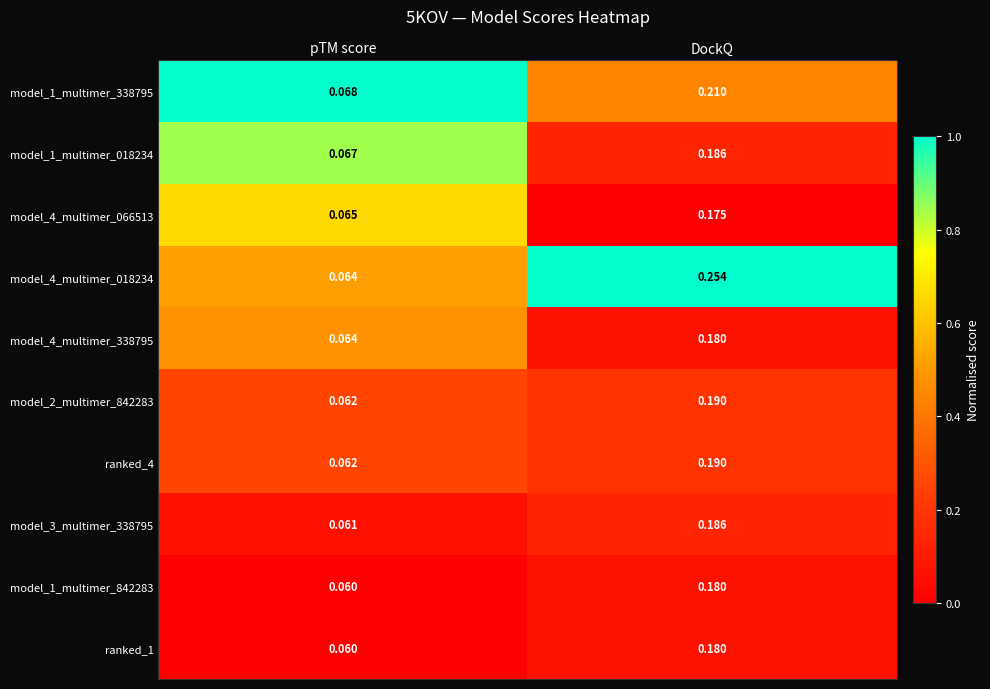

Which series has the largest total across all categories?

model_4_multimer_018234